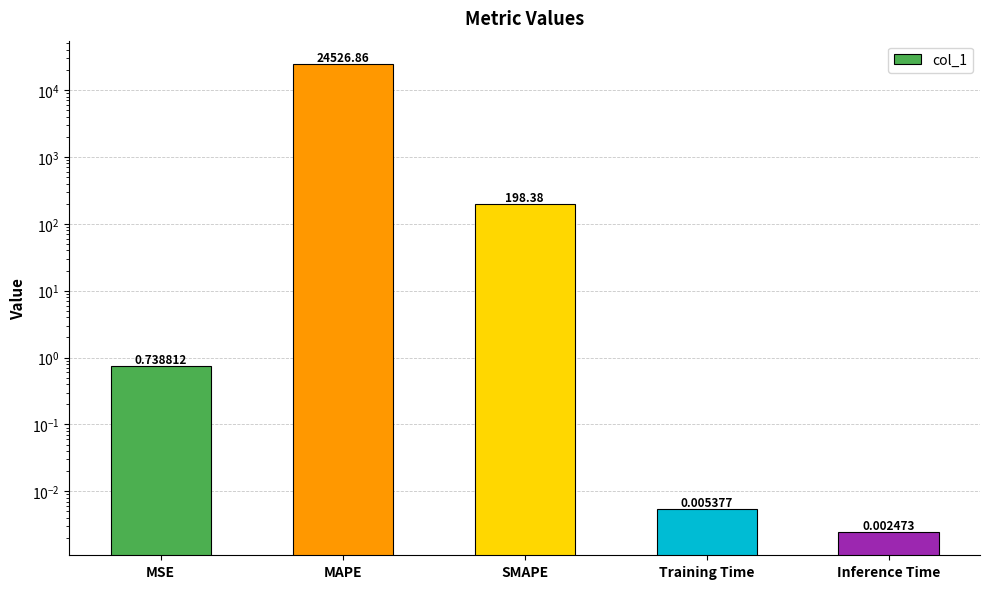

Which category has the highest value across all series?

MAPE